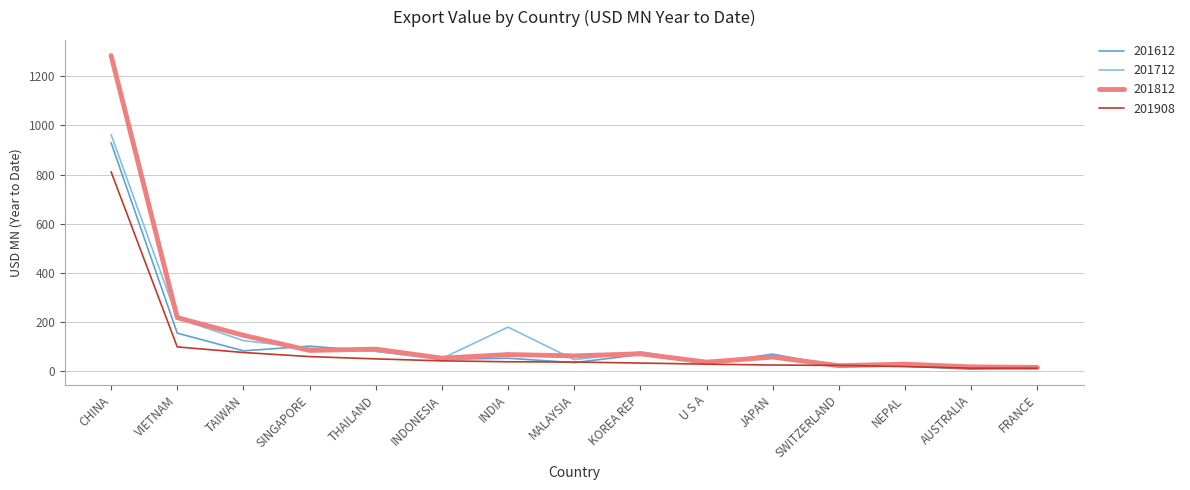

What is the maximum value shown in the chart?

1284.1